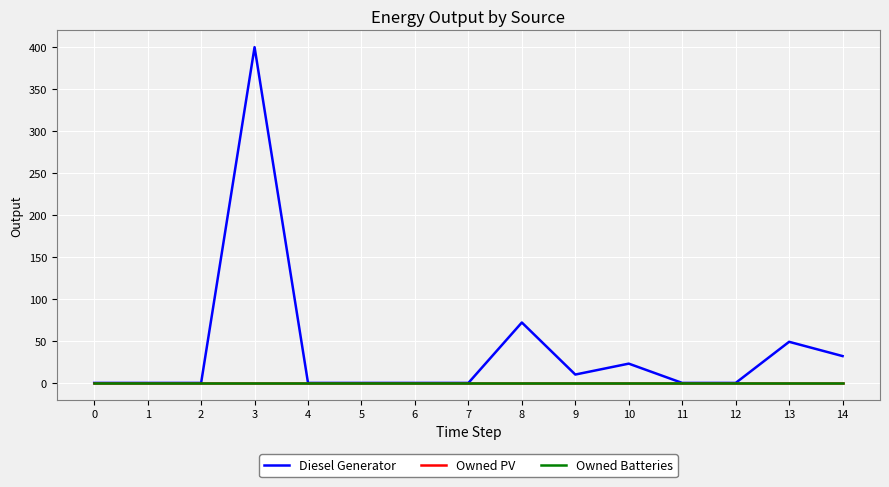

Reading right to left, list all the values displayed in this chart.

Diesel Generator: 32	49	0	0	23	10	72	0	0	0	0	400	0	0	0
Owned PV: 0	0	0	0	0	0	0	0	0	0	0	0	0	0	0
Owned Batteries: 0	0	0	0	0	0	0	0	0	0	0	0	0	0	0